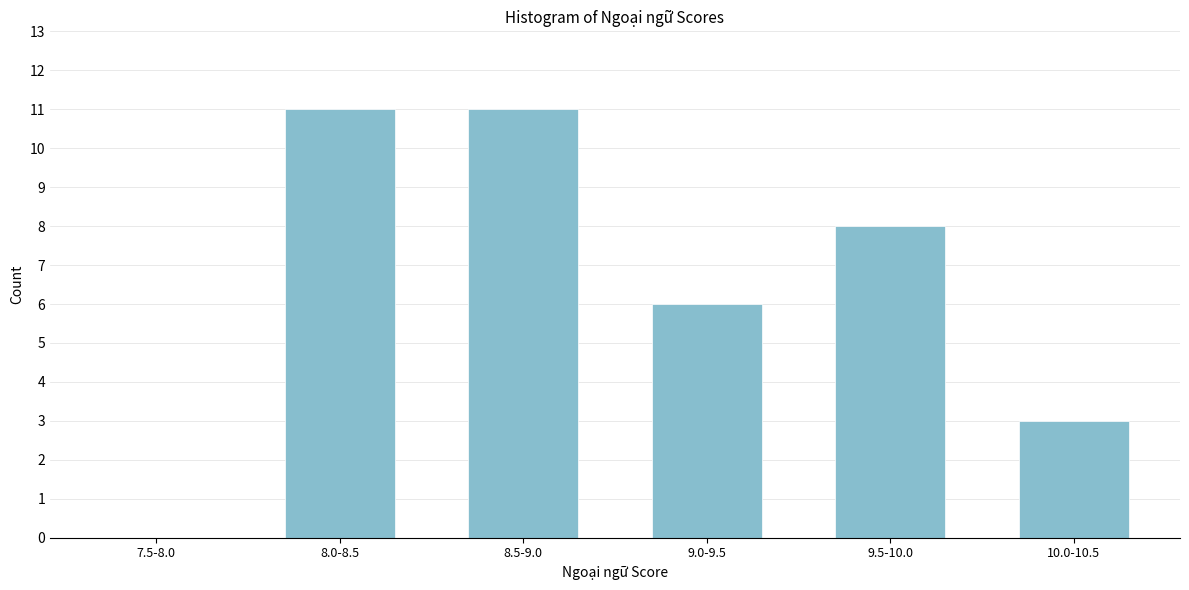

Reading right to left, transcribe all the data shown in this chart.

10.0-10.5=3	9.5-10.0=8	9.0-9.5=6	8.5-9.0=11	8.0-8.5=11	7.5-8.0=0